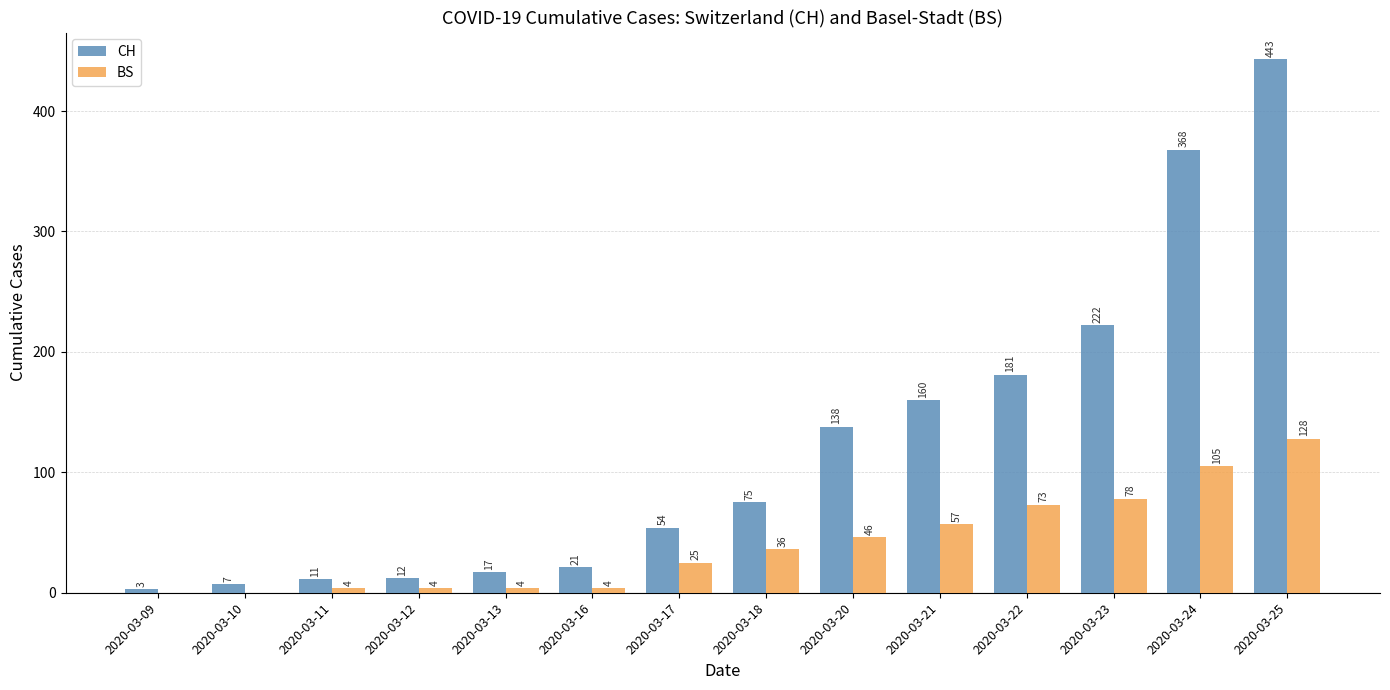

True or false: CH has a value of 160 at 2020-03-21.

True